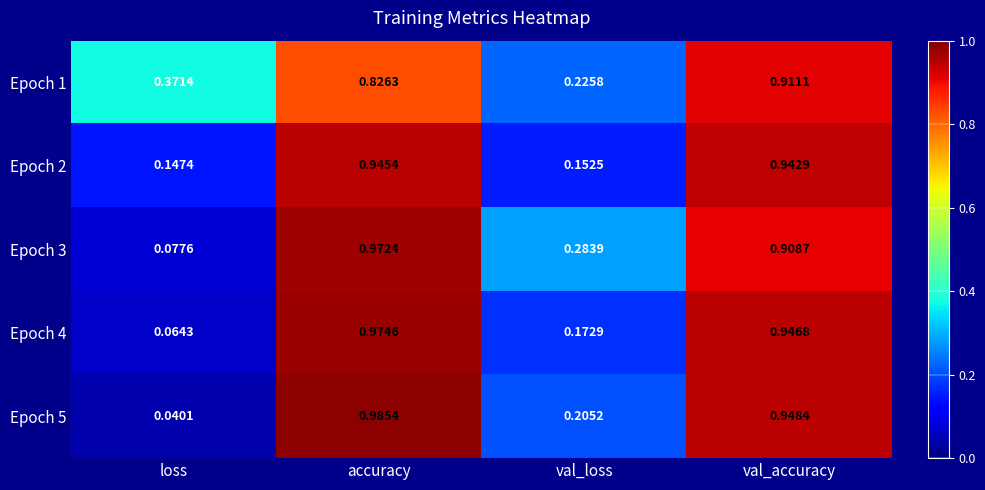

Is the value of Epoch 3 at loss greater than the value of Epoch 4 at val_accuracy?

No